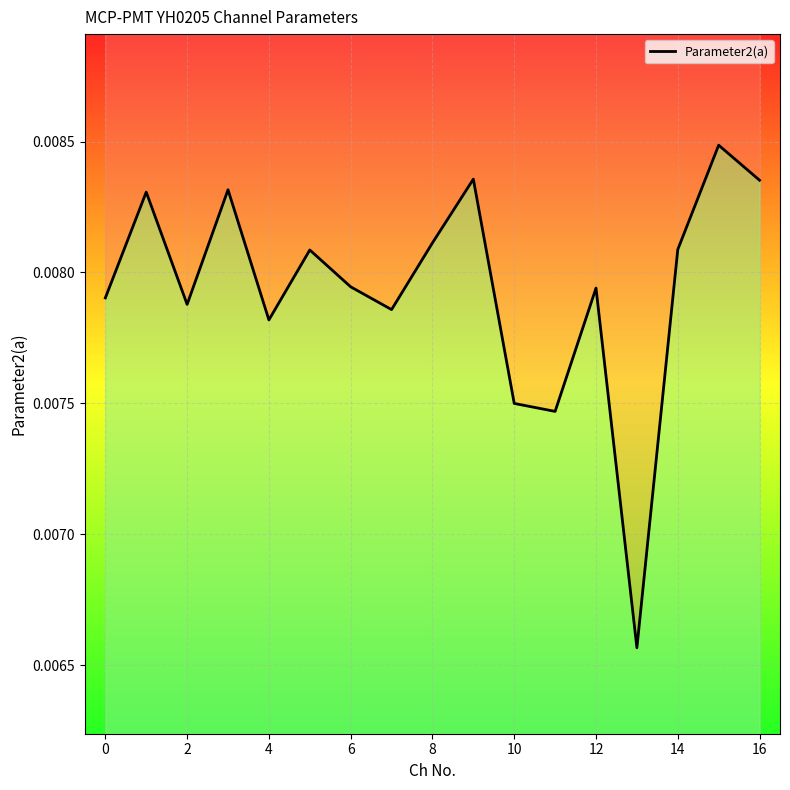

What is the sum of all values?

0.1